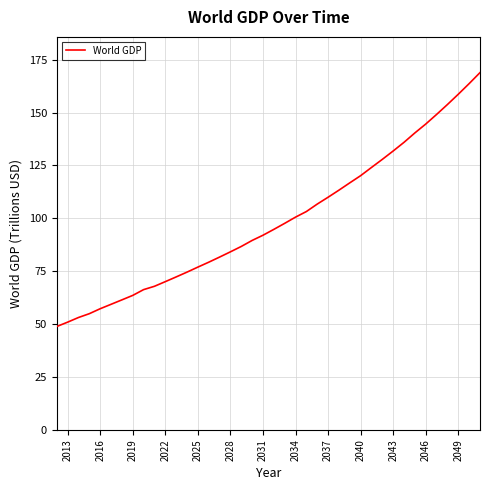

Count the number of categories in the chart.

40